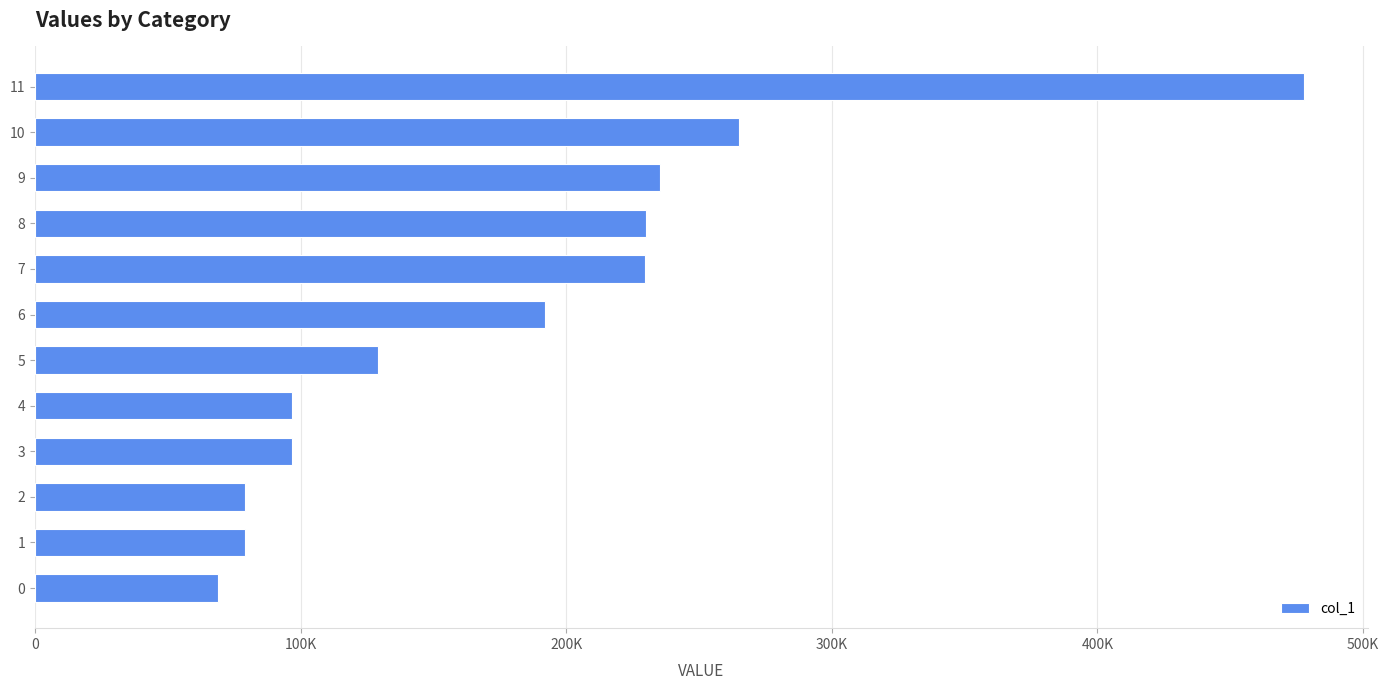

Does the chart contain any negative values?

No